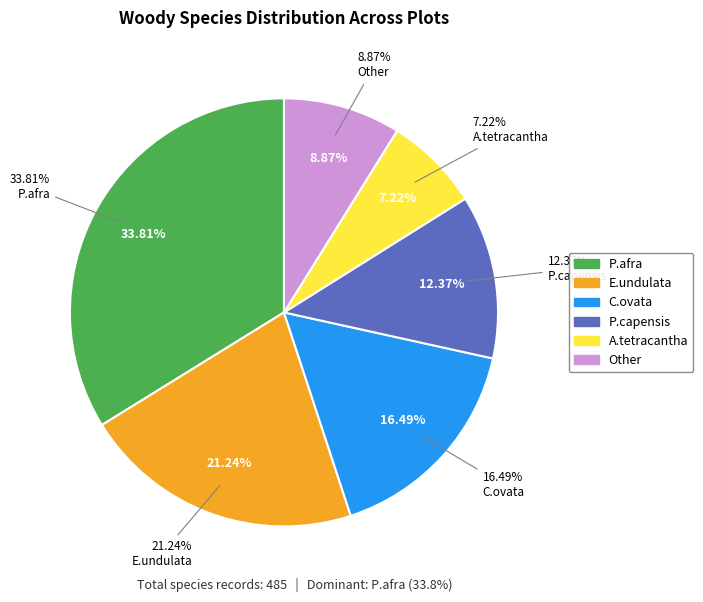

The E.undulata slice represents 21% of the pie. True or false?

True